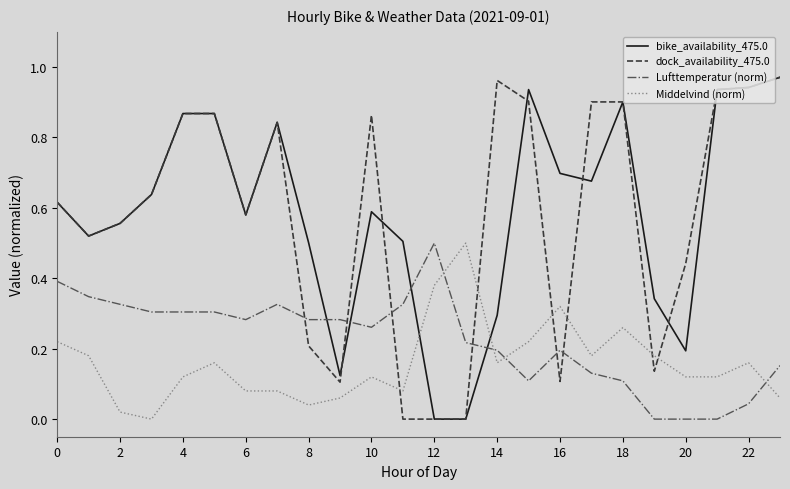

How many intersections are there between bike_availability_475.0 and Lufttemperatur (norm)?

4